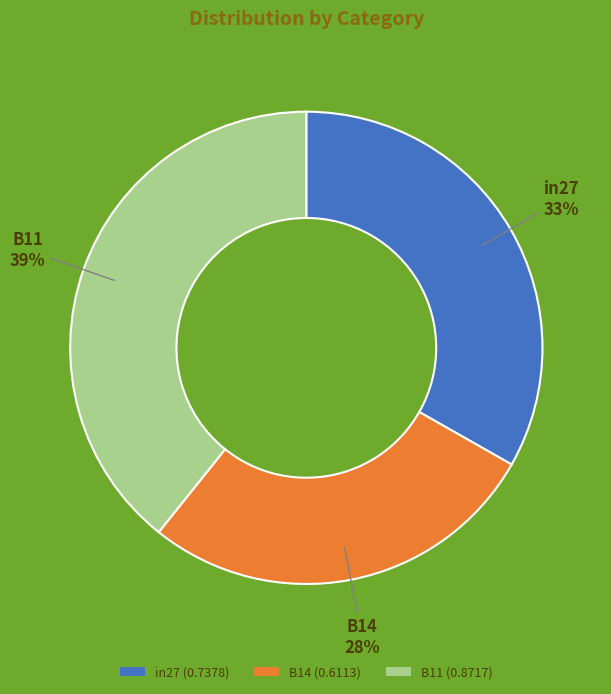

How many slices are in this pie chart?

3